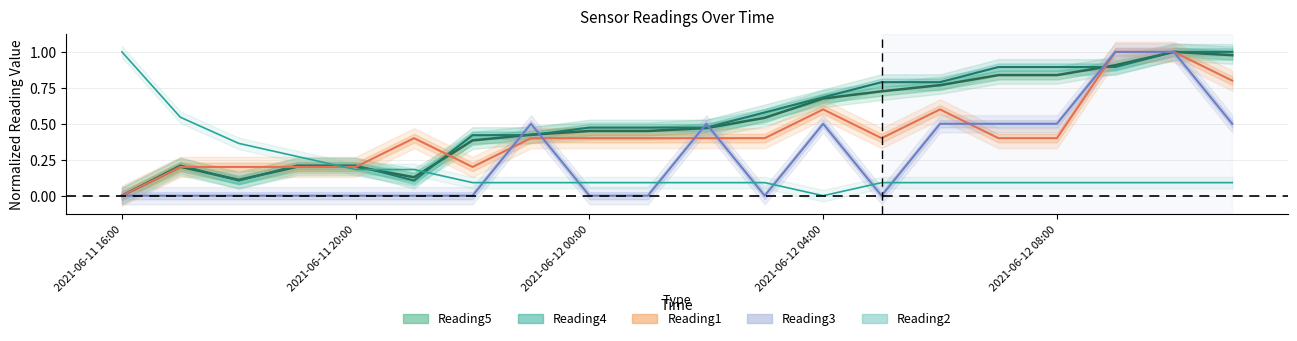

Between Reading3 and 13, which series saw the biggest shift?

Reading4